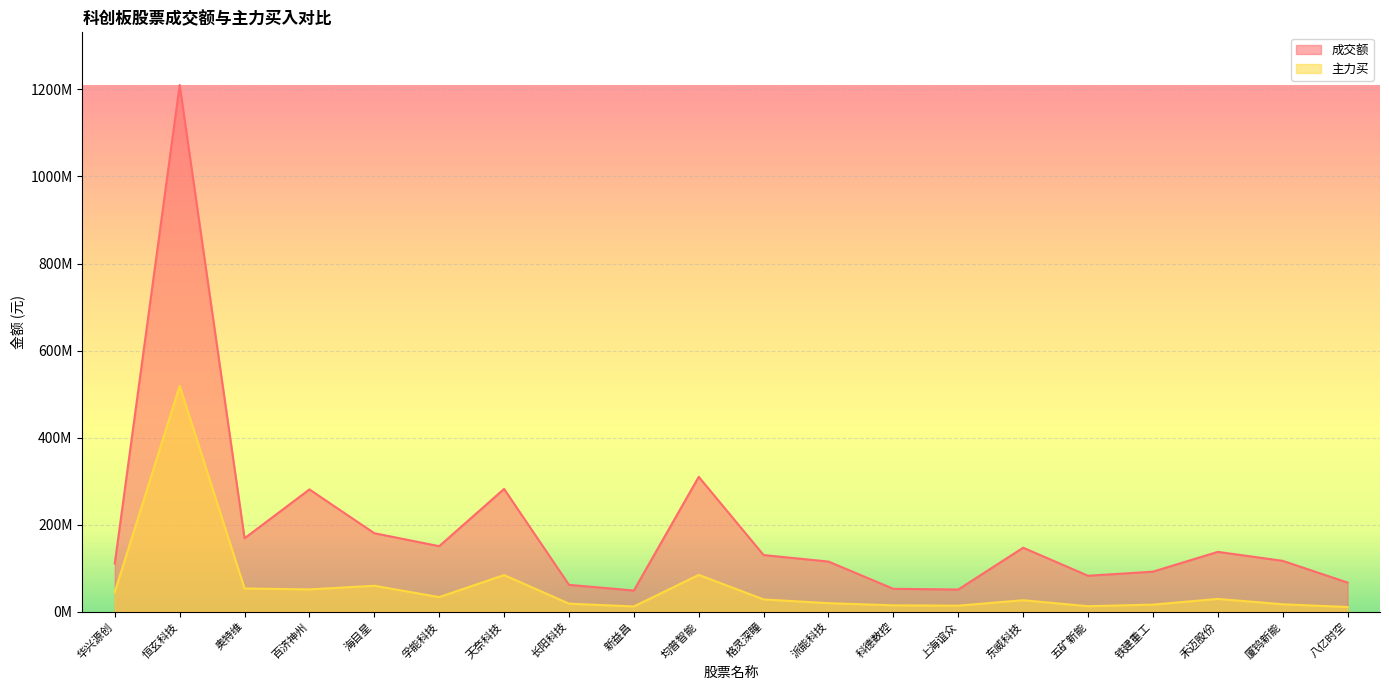

The value of 成交额 at 长阳科技 is 61587301. True or false?

True